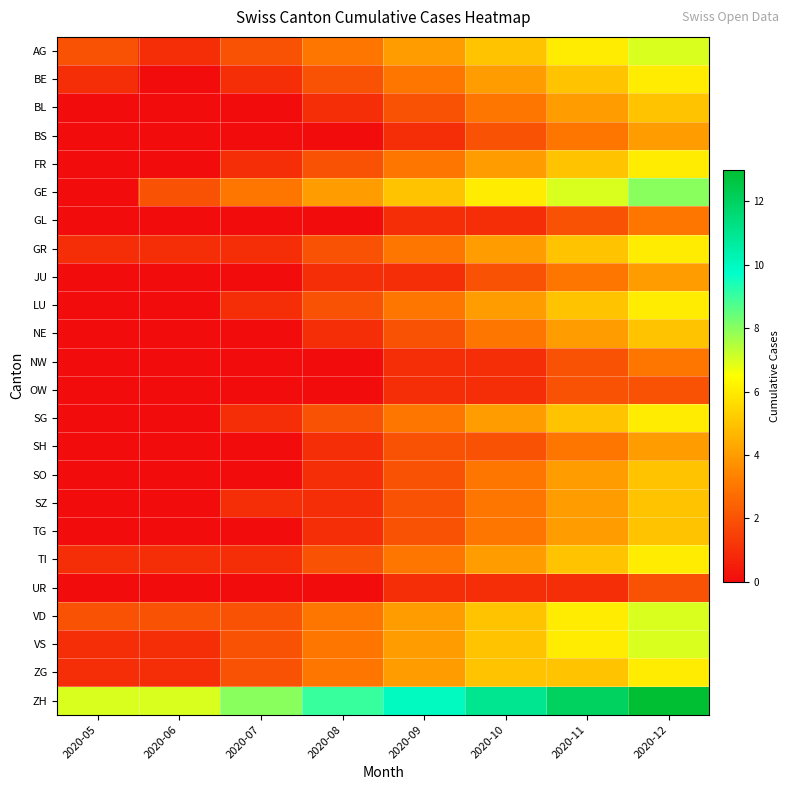

List the series in order of their peak value, highest first.

ZH, GE, AG, VD, VS, BE, FR, GR, LU, SG, TI, ZG, BL, NE, SO, SZ, TG, BS, JU, SH, GL, NW, OW, UR